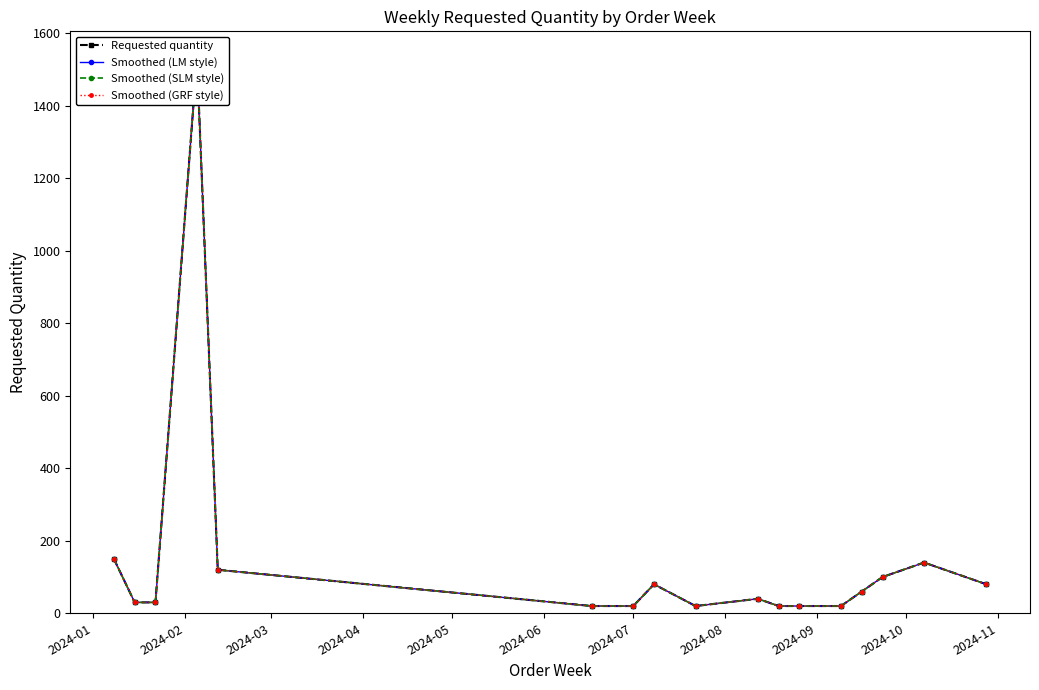

What is the value of the Smoothed (SLM style) point at the 4th from the left?

1530